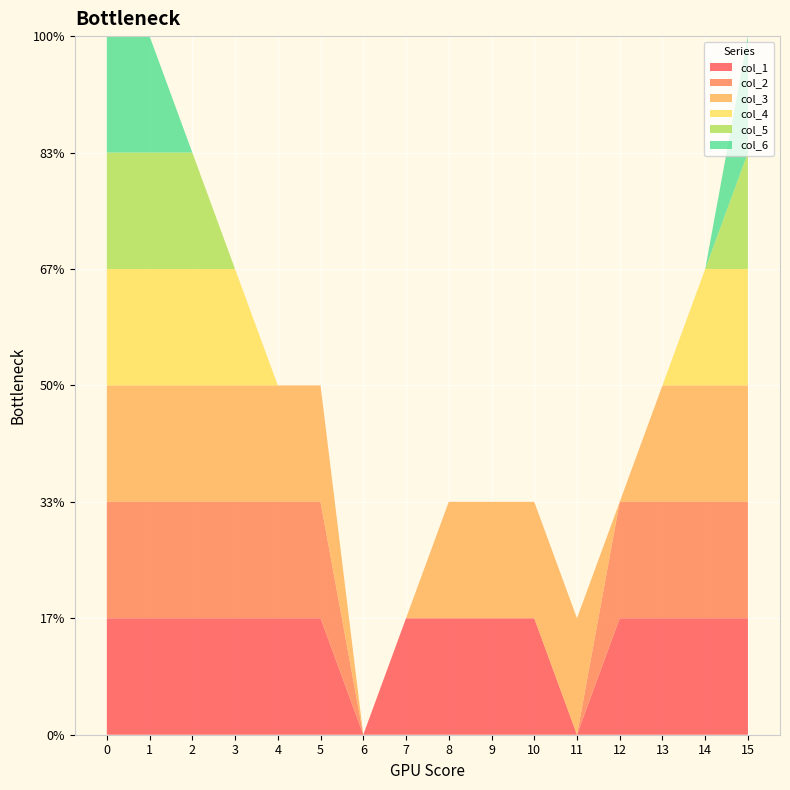

Reading left to right, transcribe all the data shown in this chart.

col_1: 0=1	1=1	2=1	3=1	4=1	5=1	6=0	7=1	8=1	9=1	10=1	11=0	12=1	13=1	14=1	15=1
col_2: 0=1	1=1	2=1	3=1	4=1	5=1	6=0	7=0	8=0	9=0	10=0	11=0	12=1	13=1	14=1	15=1
col_3: 0=1	1=1	2=1	3=1	4=1	5=1	6=0	7=0	8=1	9=1	10=1	11=1	12=0	13=1	14=1	15=1
col_4: 0=1	1=1	2=1	3=1	4=0	5=0	6=0	7=0	8=0	9=0	10=0	11=0	12=0	13=0	14=1	15=1
col_5: 0=1	1=1	2=1	3=0	4=0	5=0	6=0	7=0	8=0	9=0	10=0	11=0	12=0	13=0	14=0	15=1
col_6: 0=1	1=1	2=0	3=0	4=0	5=0	6=0	7=0	8=0	9=0	10=0	11=0	12=0	13=0	14=0	15=1